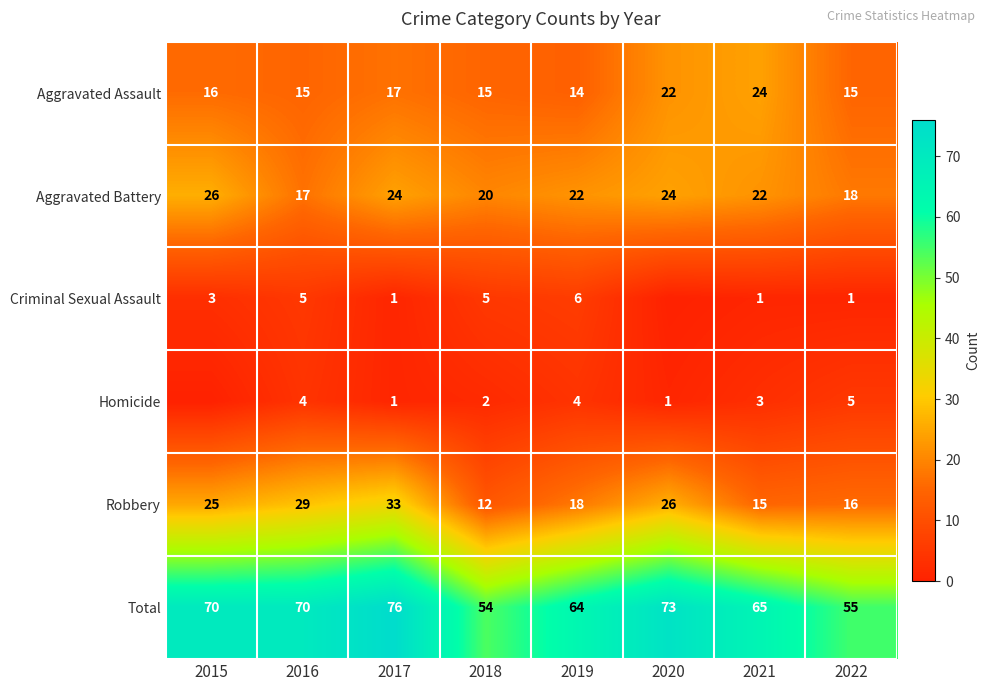

What is the sum of the Aggravated Battery values at 2015 and 2019?

48